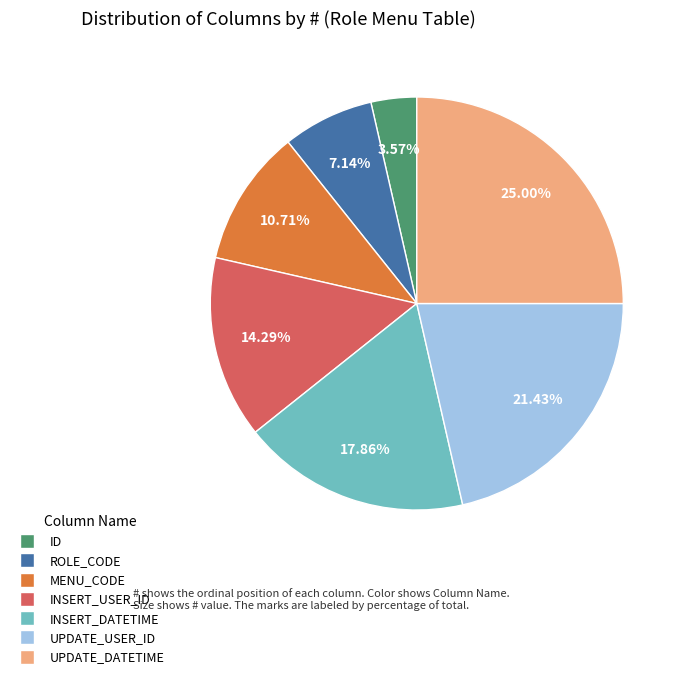

What percentage is the ROLE_CODE slice, to the nearest percent?

7%